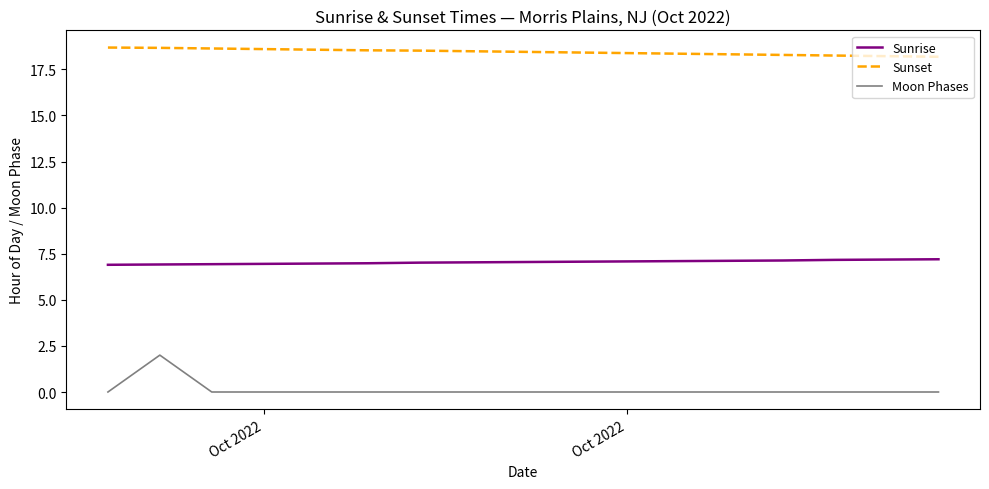

What is the minimum value for Sunset?

18.2